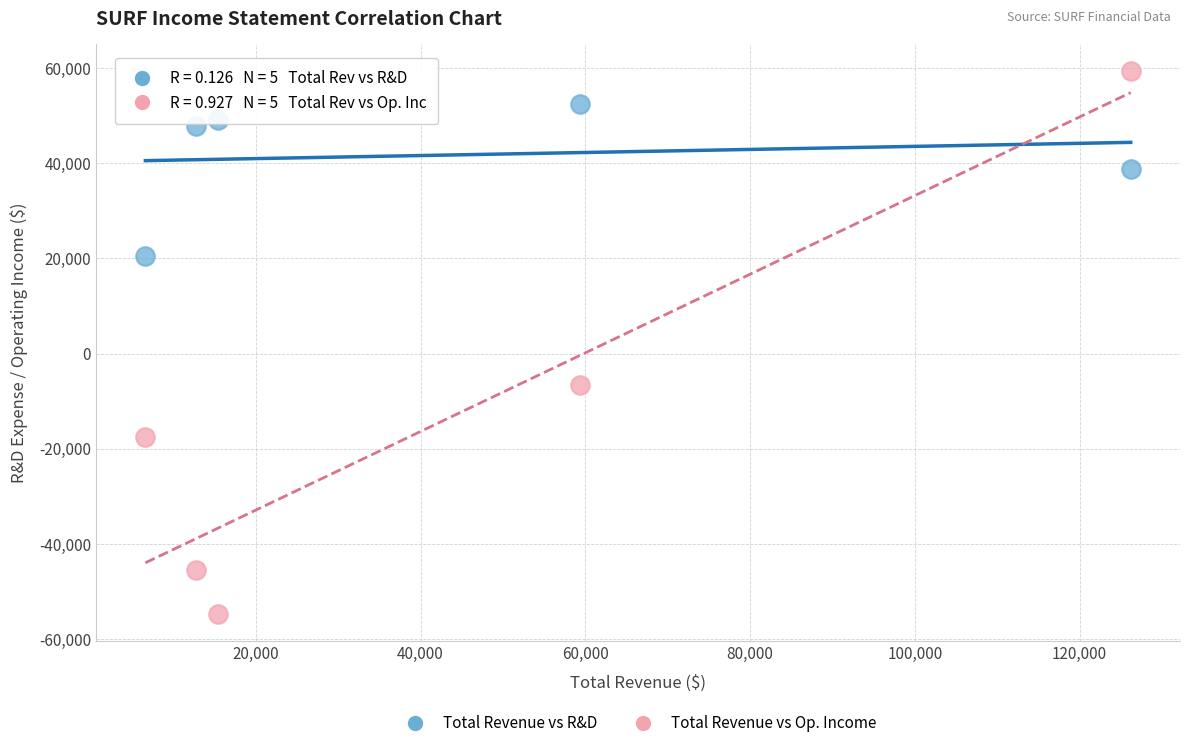

Which series has the widest spread of Y values?

Total Revenue vs Op. Income